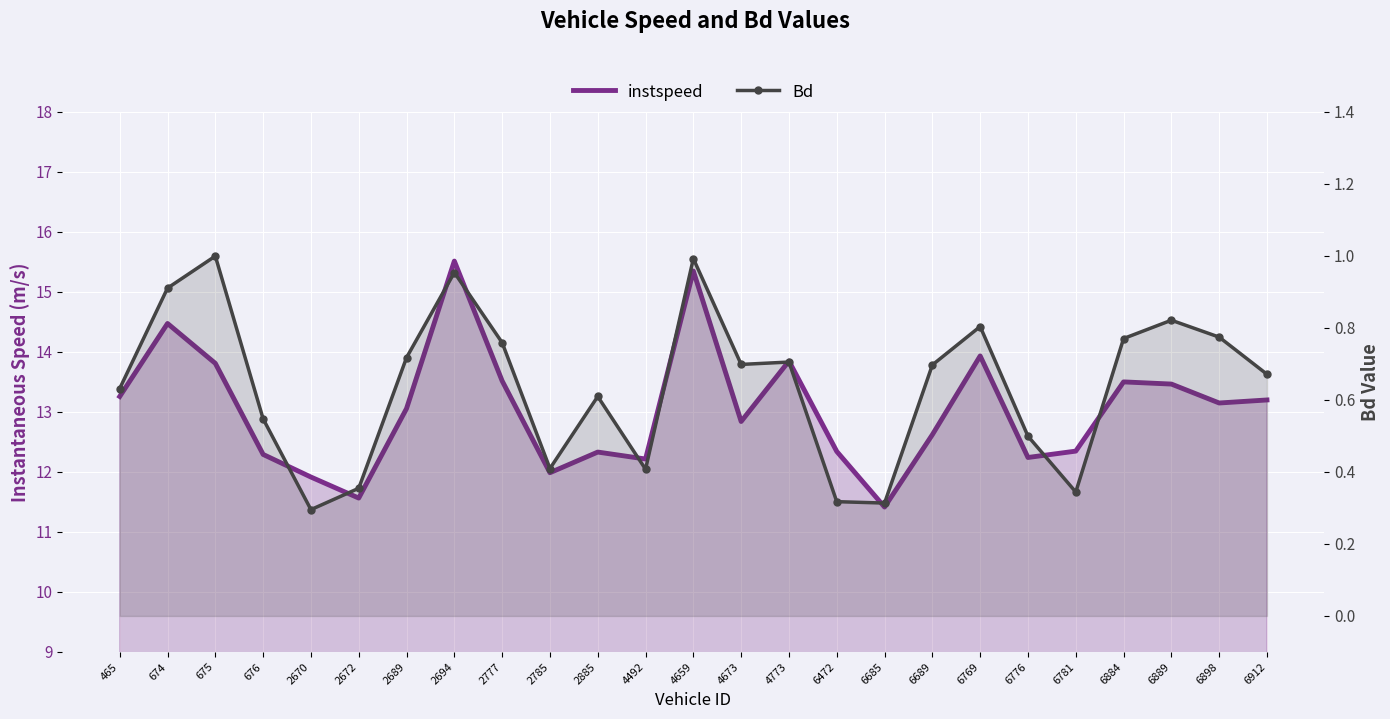

How many lines are shown in the chart?

2